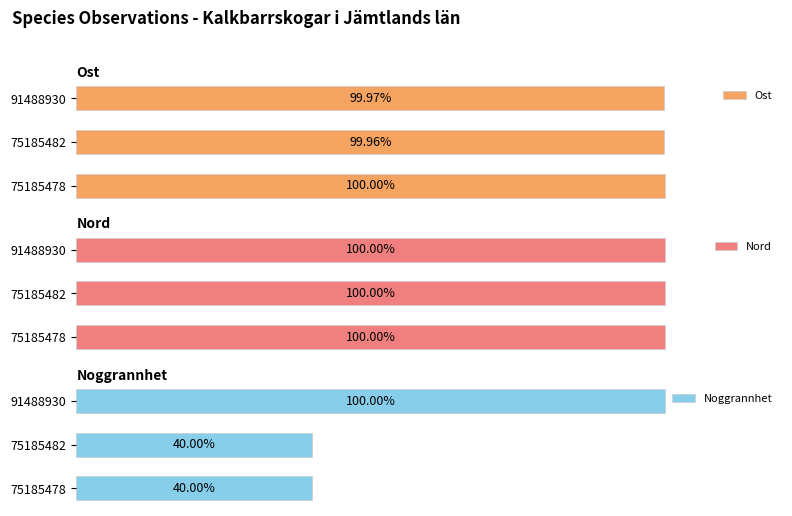

How many Ost values are between 99 and 100?

3